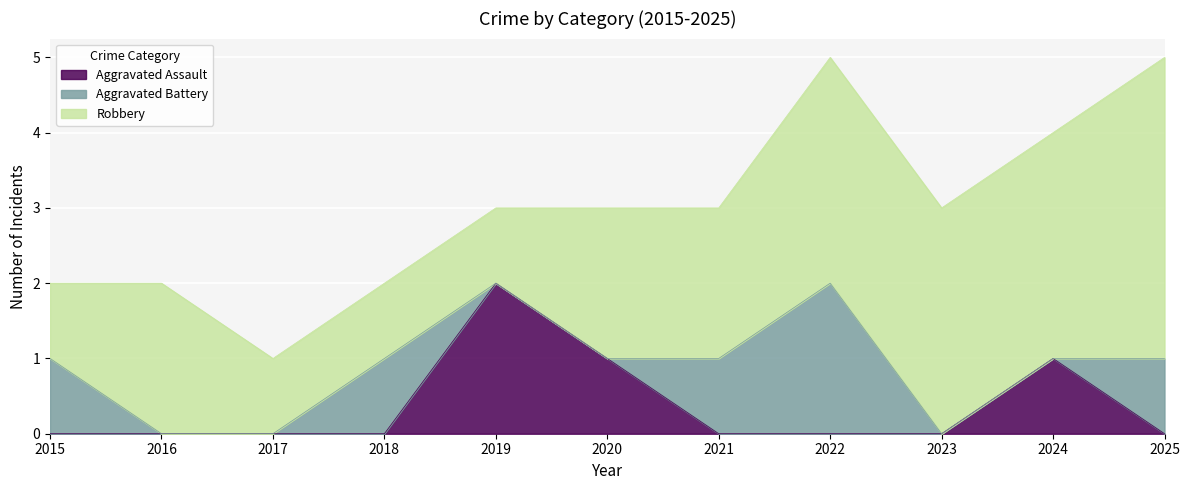

At which category does Robbery reach its first local peak?

2016